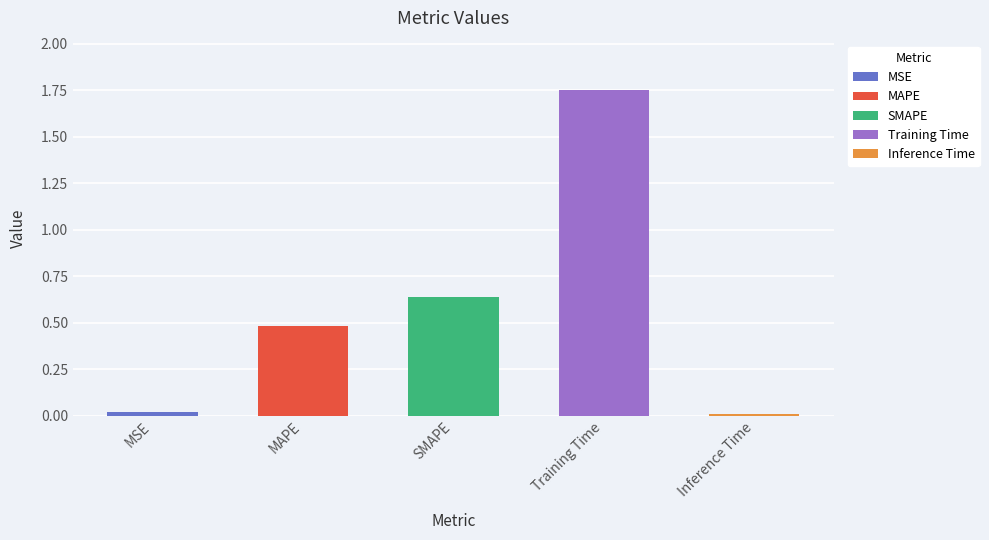

What is the sum of all values?

2.9